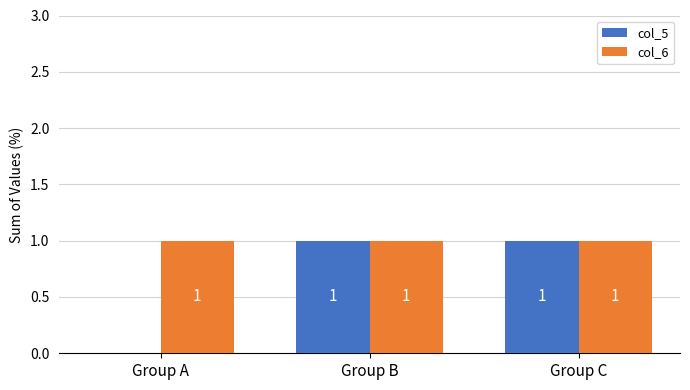

How many col_5 values are between 0 and 1?

3